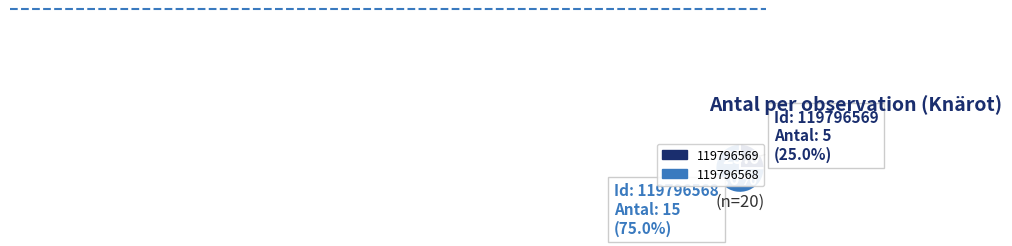

How many slices are in this pie chart?

2